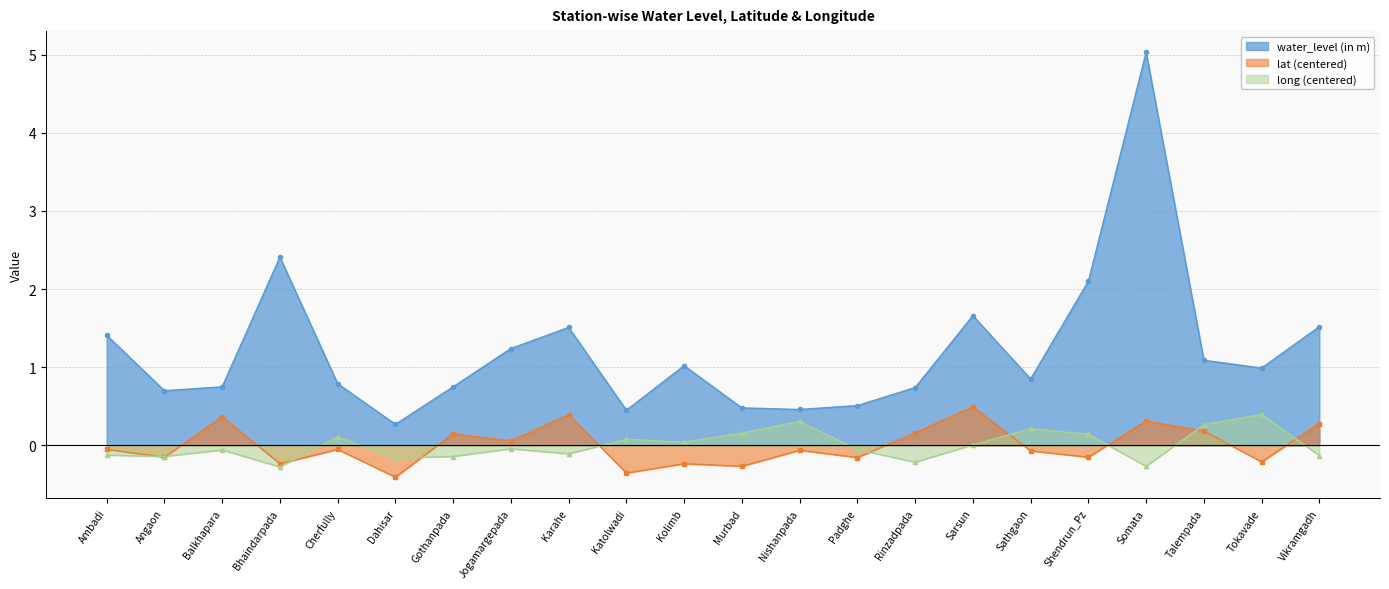

What is the greatest value displayed?

5.0